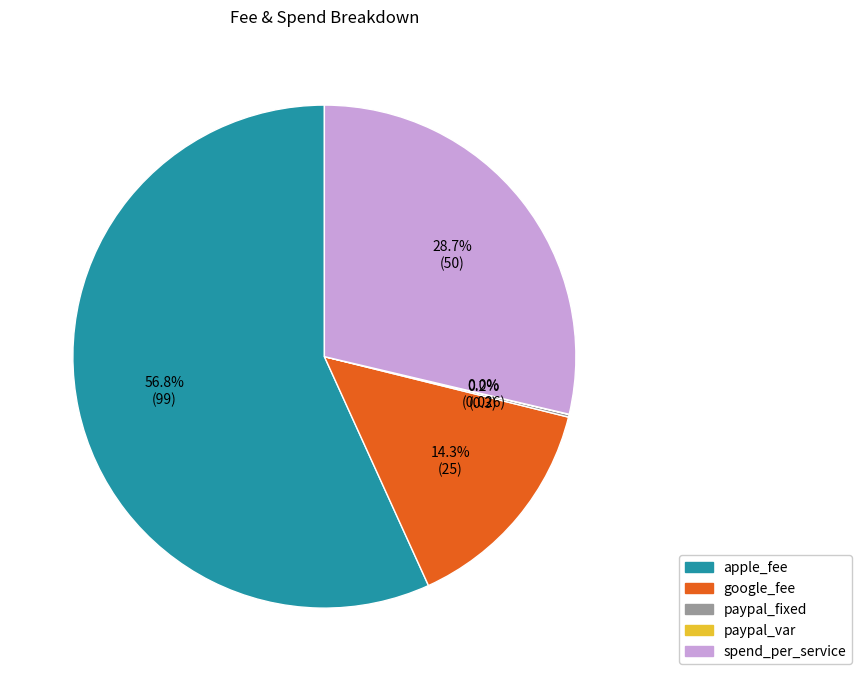

What portion of the pie excludes apple_fee?

43.2%